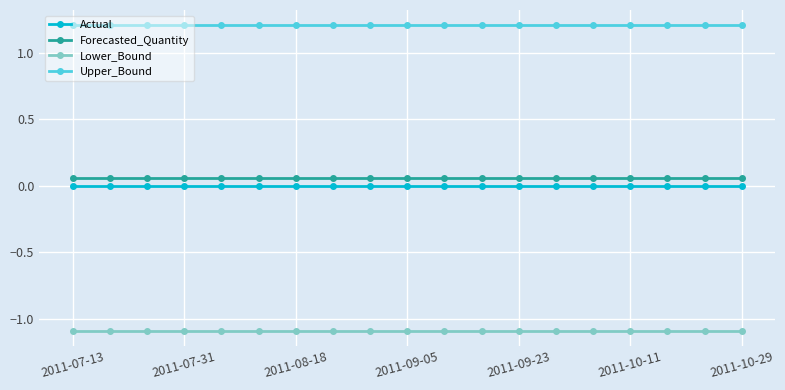

What are all the series names shown in the legend?

Actual, Forecasted_Quantity, Lower_Bound, Upper_Bound